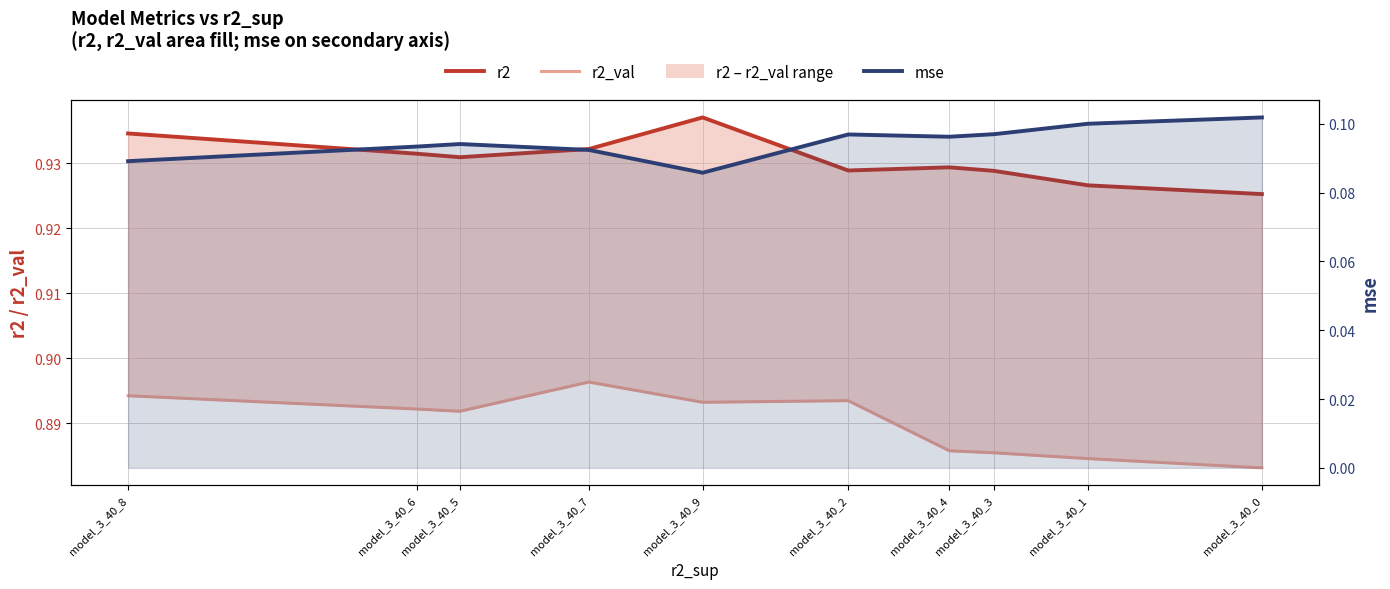

Reading right to left, extract all data points from this chart.

r2: model_3_40_0=0.9	model_3_40_1=0.9	model_3_40_3=0.9	model_3_40_4=0.9	model_3_40_2=0.9	model_3_40_9=0.9	model_3_40_7=0.9	model_3_40_5=0.9	model_3_40_6=0.9	model_3_40_8=0.9
r2_val: model_3_40_0=0.9	model_3_40_1=0.9	model_3_40_3=0.9	model_3_40_4=0.9	model_3_40_2=0.9	model_3_40_9=0.9	model_3_40_7=0.9	model_3_40_5=0.9	model_3_40_6=0.9	model_3_40_8=0.9
mse: model_3_40_0=0.1	model_3_40_1=0.1	model_3_40_3=0.1	model_3_40_4=0.1	model_3_40_2=0.1	model_3_40_9=0.1	model_3_40_7=0.1	model_3_40_5=0.1	model_3_40_6=0.1	model_3_40_8=0.1